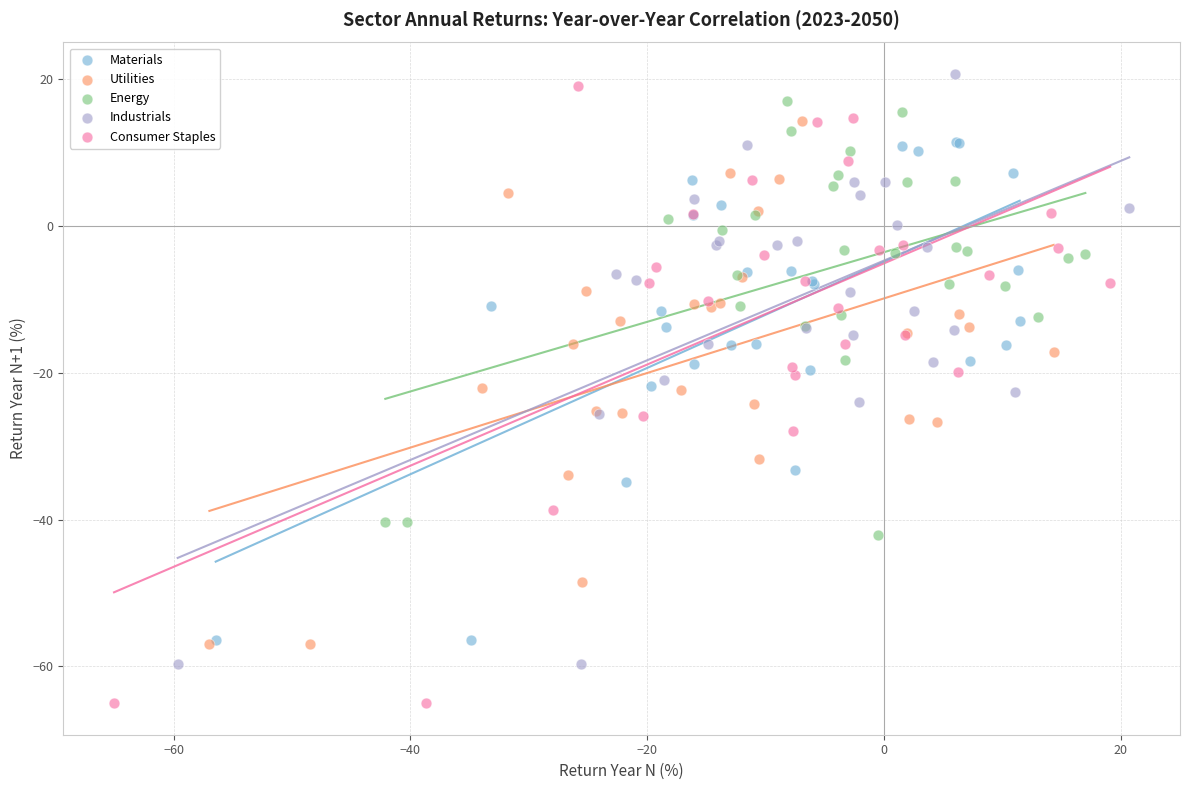

What are all the series names shown in the legend?

Materials, Utilities, Energy, Industrials, Consumer Staples